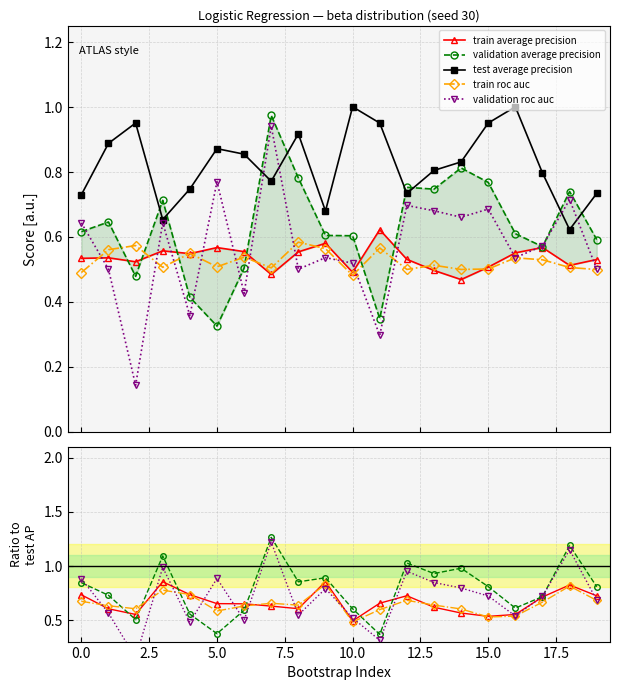

What is the value of the validation average precision point at the 3rd from the left?

0.5